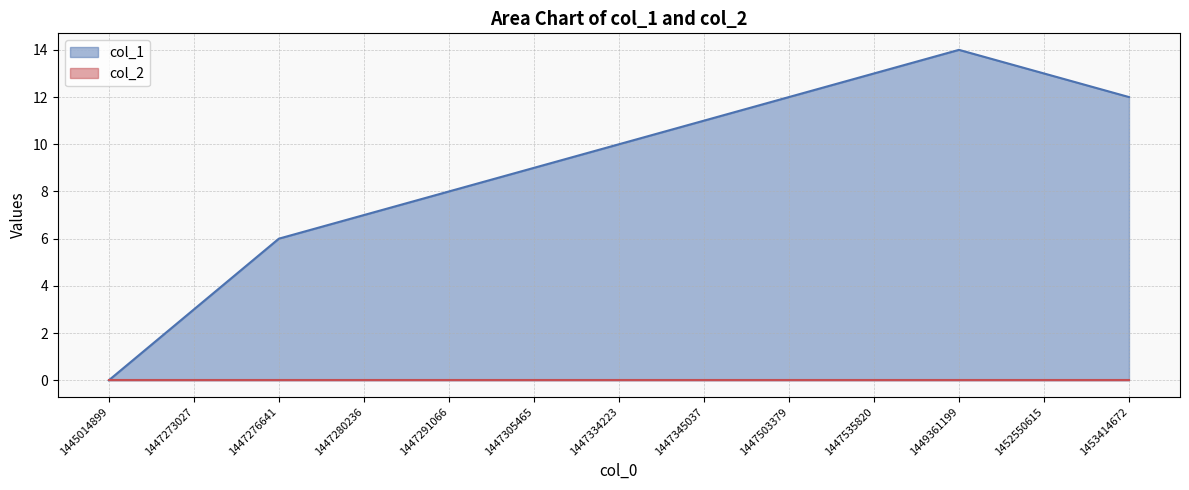

What is the value of the 6th point from the left?

9